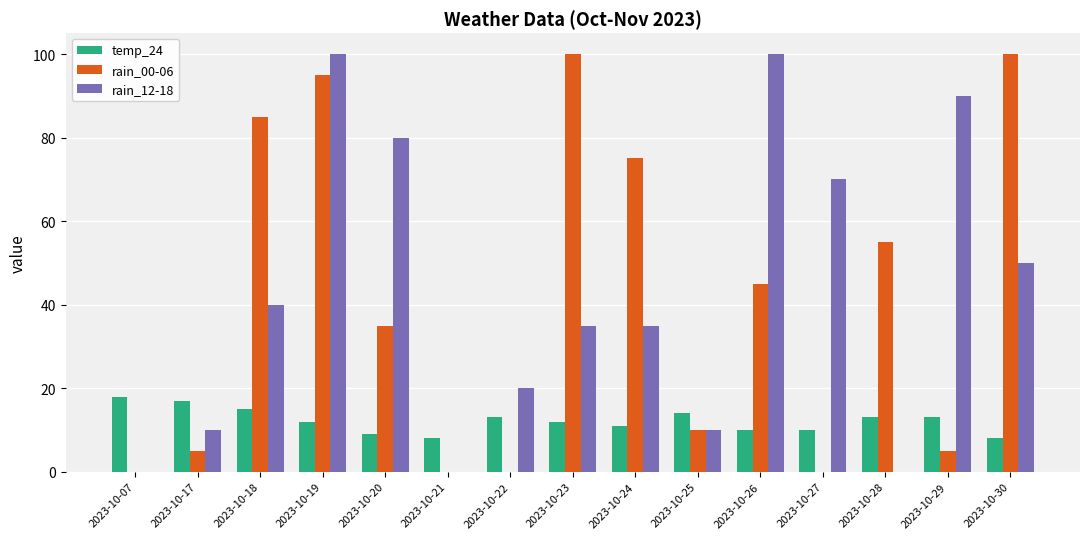

Reading right to left, transcribe all the data shown in this chart.

temp_24: 2023-10-30=8	2023-10-29=13	2023-10-28=13	2023-10-27=10	2023-10-26=10	2023-10-25=14	2023-10-24=11	2023-10-23=12	2023-10-22=13	2023-10-21=8	2023-10-20=9	2023-10-19=12	2023-10-18=15	2023-10-17=17	2023-10-07=18
rain_00-06: 2023-10-30=100	2023-10-29=5	2023-10-28=55	2023-10-27=0	2023-10-26=45	2023-10-25=10	2023-10-24=75	2023-10-23=100	2023-10-22=0	2023-10-21=0	2023-10-20=35	2023-10-19=95	2023-10-18=85	2023-10-17=5	2023-10-07=0
rain_12-18: 2023-10-30=50	2023-10-29=90	2023-10-28=0	2023-10-27=70	2023-10-26=100	2023-10-25=10	2023-10-24=35	2023-10-23=35	2023-10-22=20	2023-10-21=0	2023-10-20=80	2023-10-19=100	2023-10-18=40	2023-10-17=10	2023-10-07=0